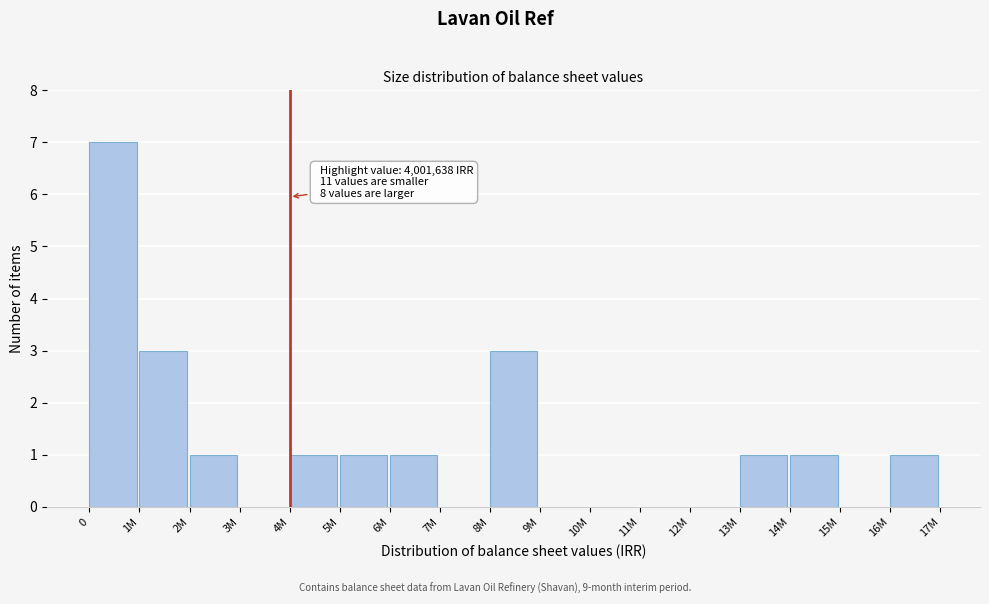

Reading left to right, list all the values displayed in this chart.

0=7	1M=3	2M=1	3M=0	4M=1	5M=1	6M=1	7M=0	8M=3	9M=0	10M=0	11M=0	12M=0	13M=1	14M=1	15M=0	16M=1